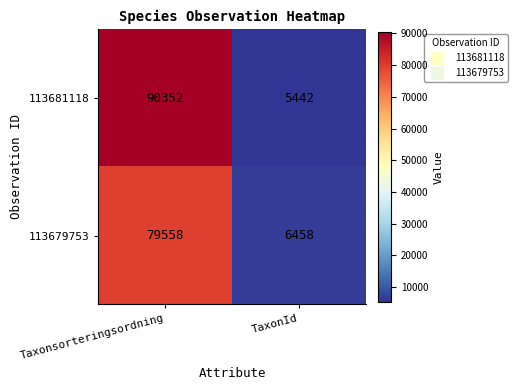

Reading right to left, what are all the values shown in this chart?

113681118: TaxonId=5442	Taxonsorteringsordning=90352
113679753: TaxonId=6458	Taxonsorteringsordning=79558